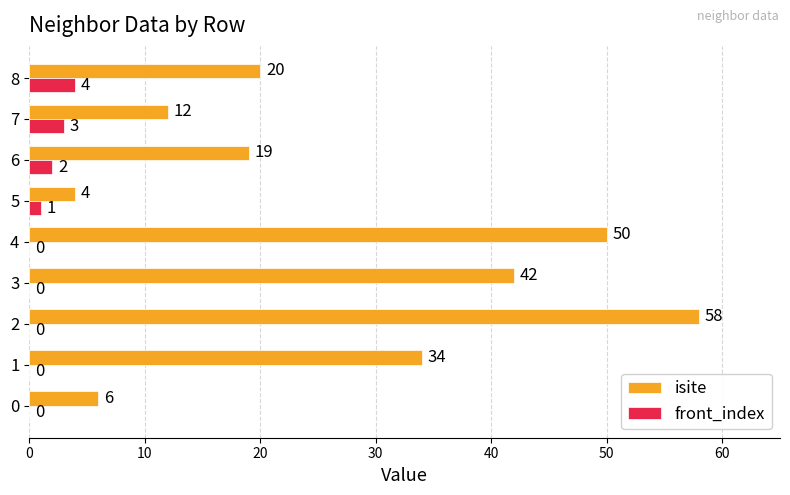

What is the sum of the isite values at 8 and 3?

62